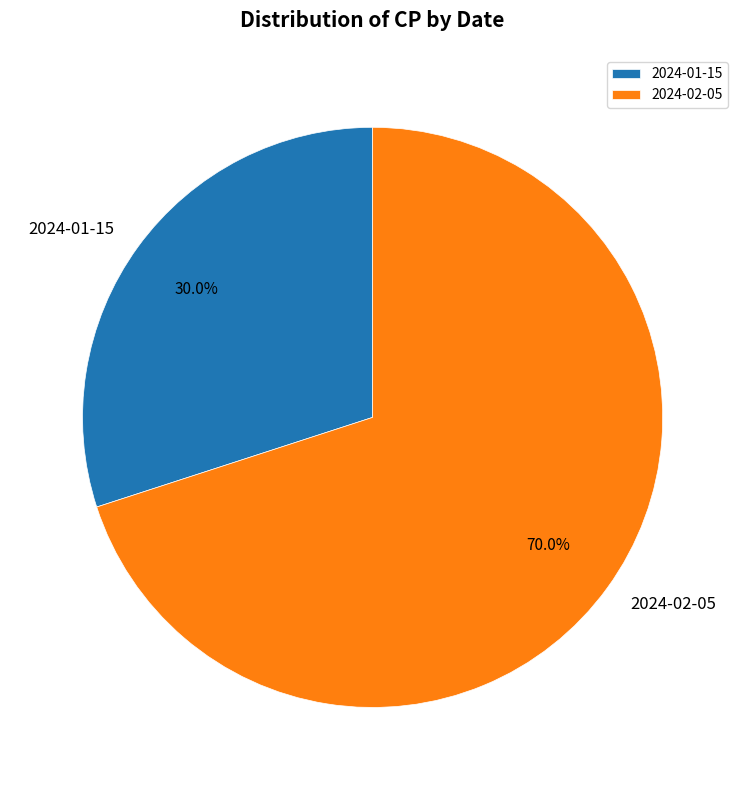

Is it true that 2024-01-15 is 16% of the pie?

False